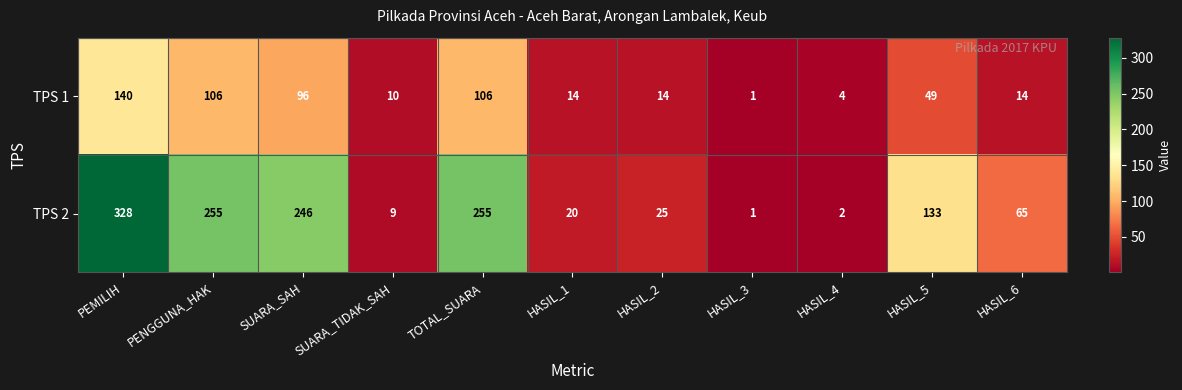

What is the average value of the TPS 2 series?

122